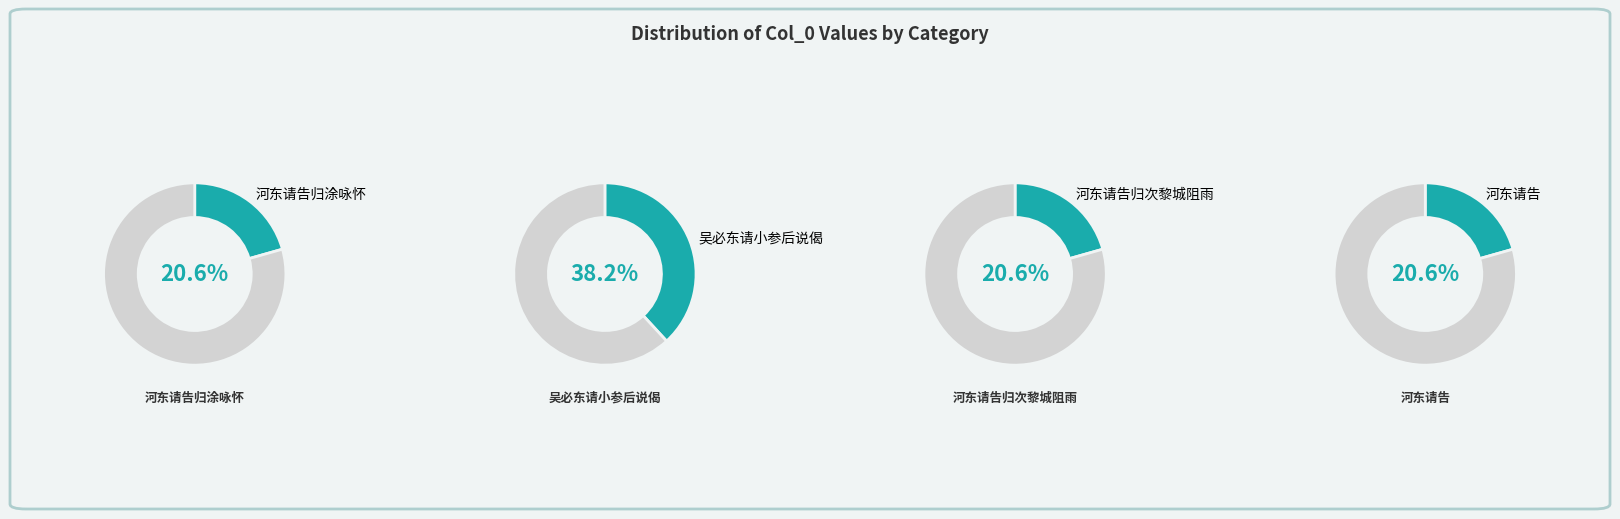

What is the largest slice in the pie chart?

吴必东请小参后说偈